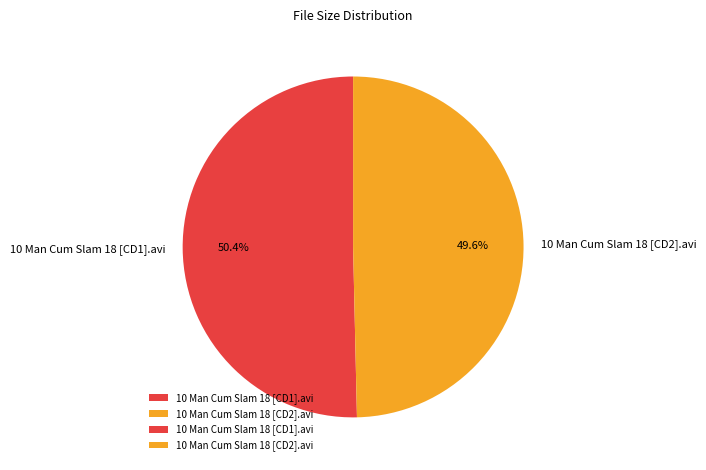

What is the majority slice?

10 Man Cum Slam 18 [CD1].avi